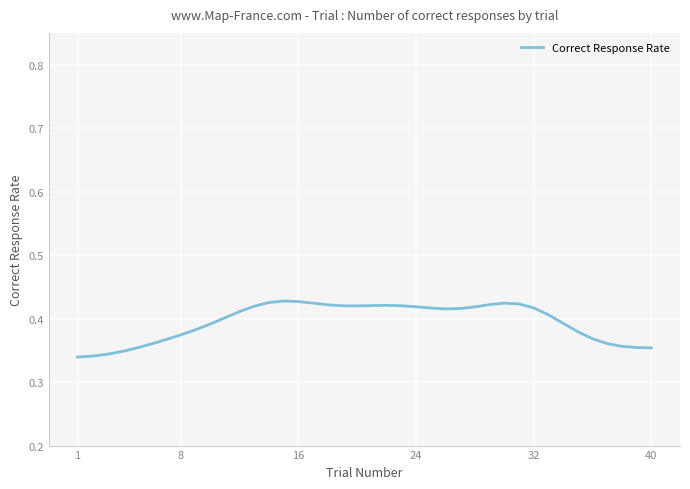

How many lines are shown in the chart?

1